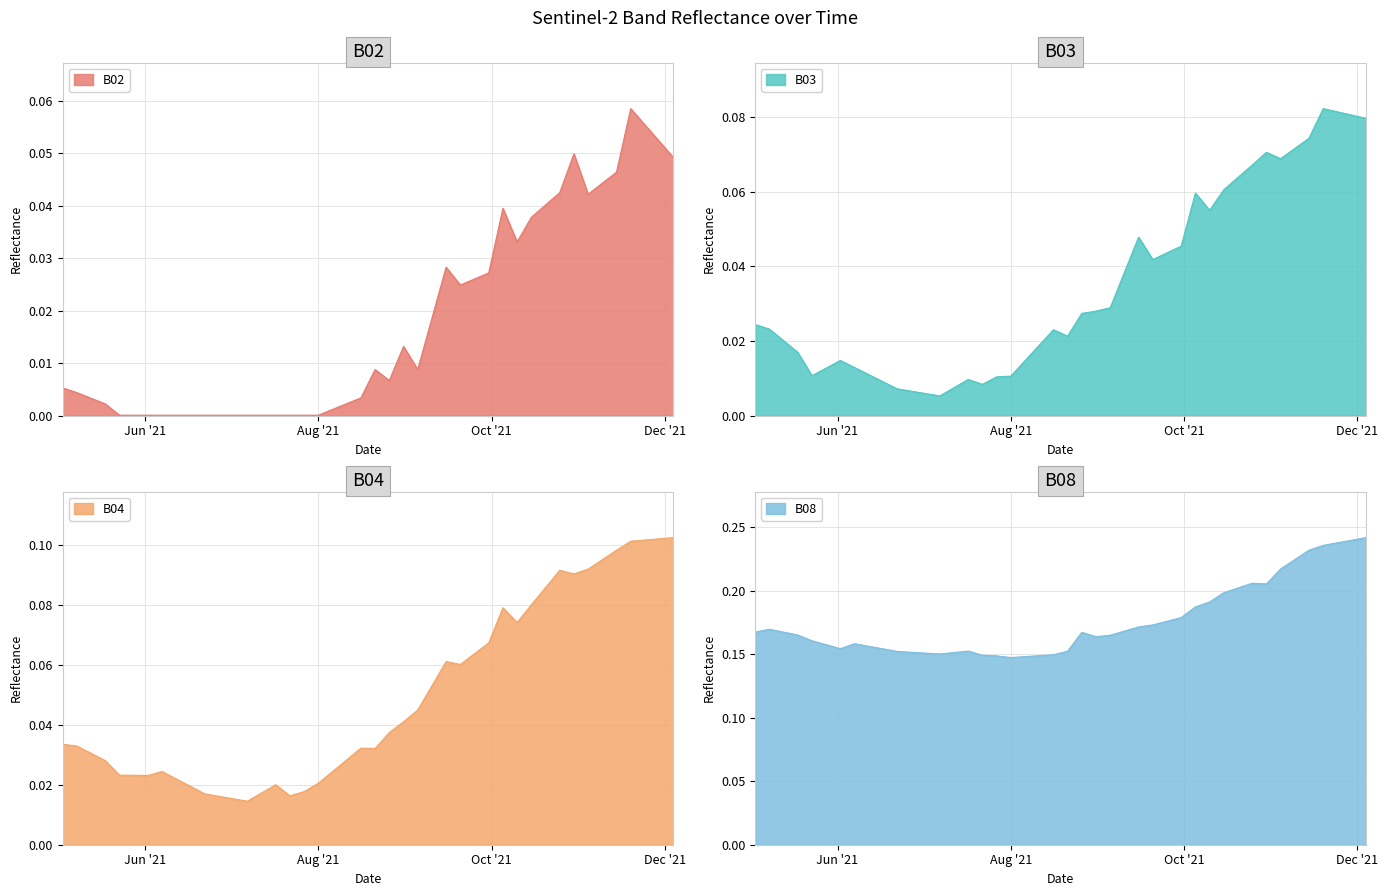

At 2021-10-30, list the series in order from smallest to largest.

B02, B03, B04, B08